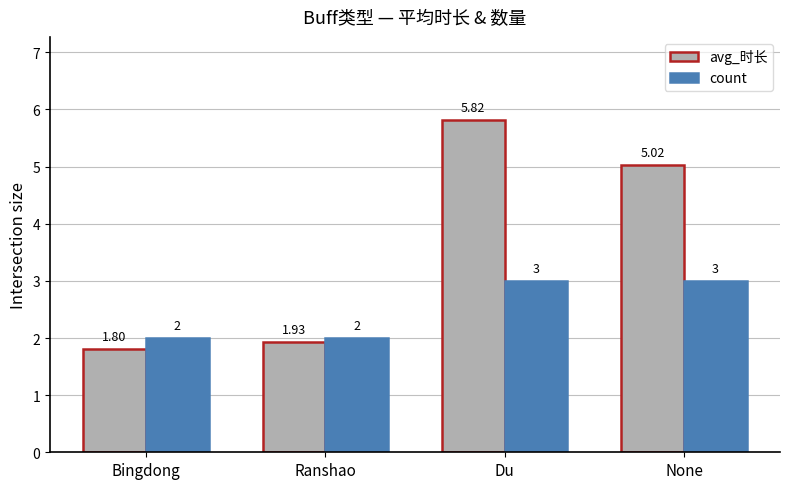

Which label corresponds to the largest value in the chart?

Du